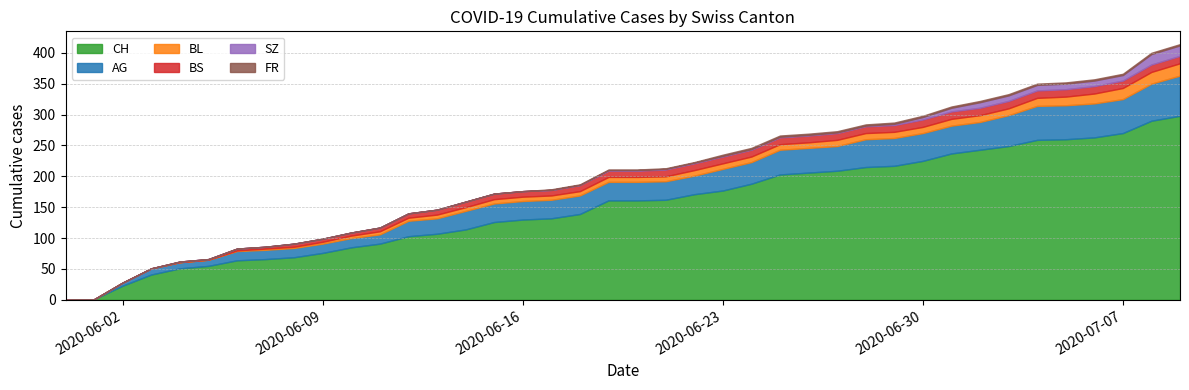

What is the difference between the second highest and second lowest values in the CH series?

289